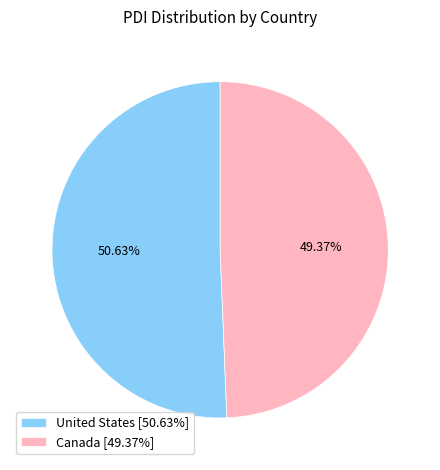

What percentage is the Canada slice, to the nearest percent?

49%